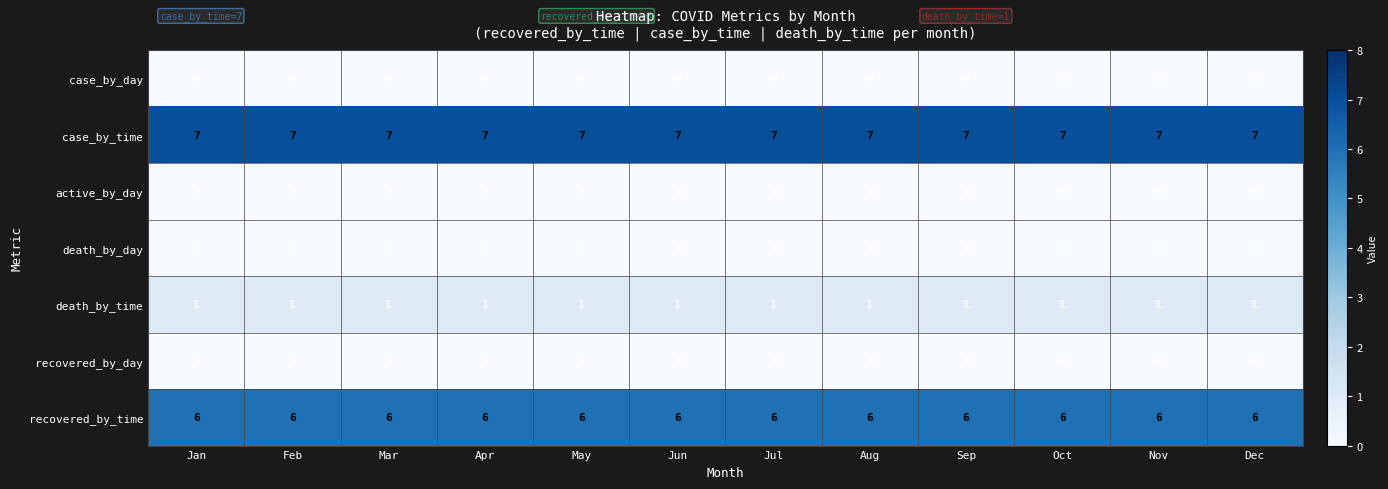

How many distinct data groups are displayed?

7